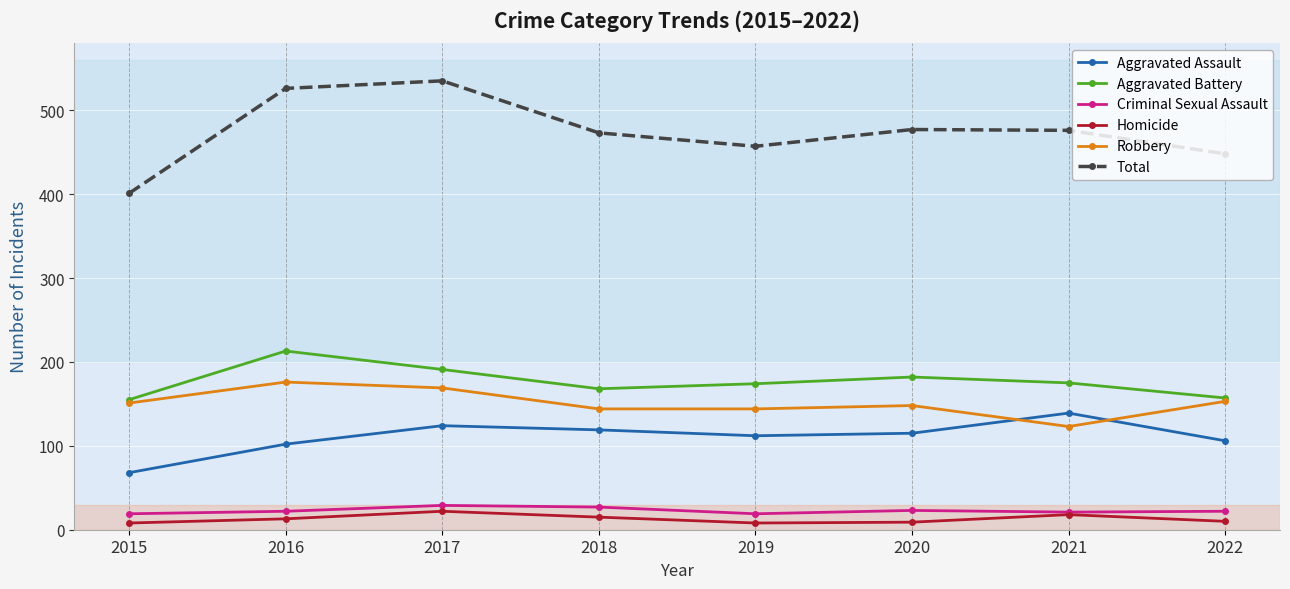

In Robbery, how many points are higher than both neighbors (excluding endpoints)?

2